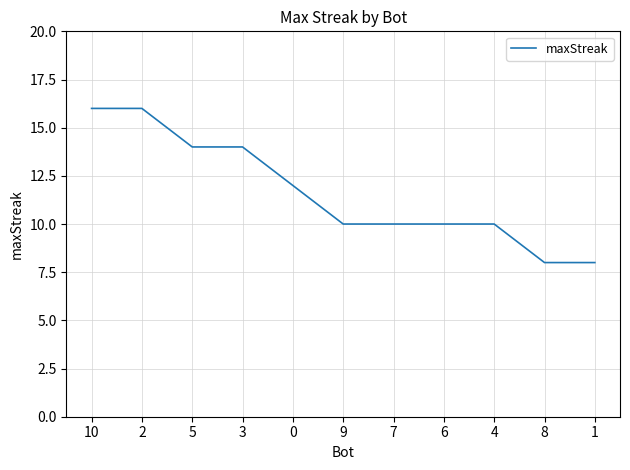

What position from the left is 0?

5